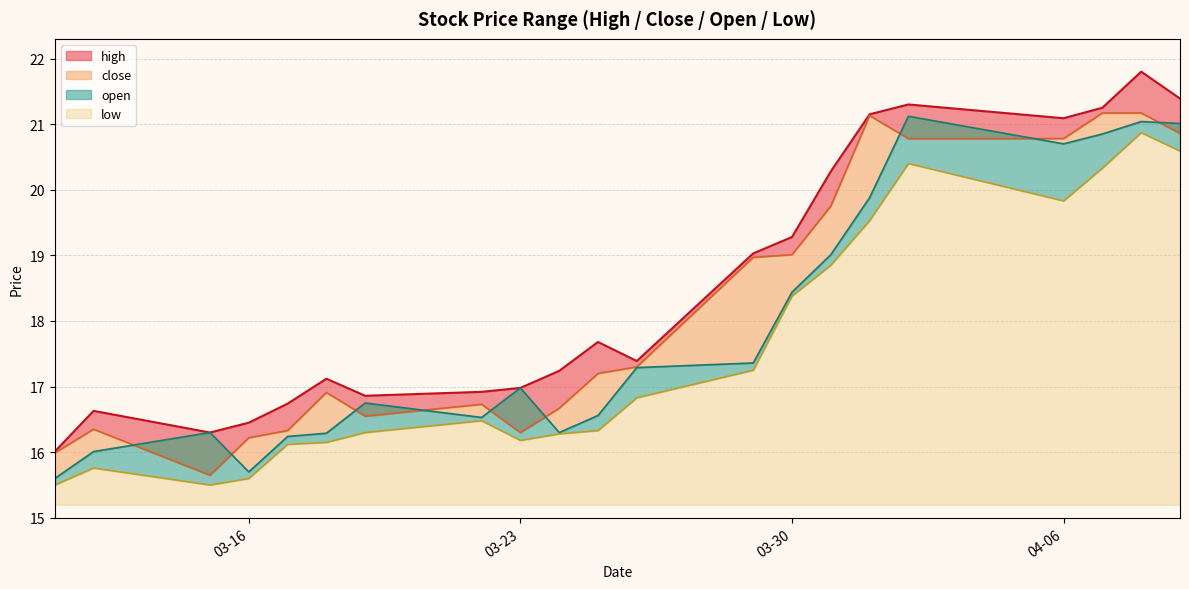

List the series in order of their overall mean, highest first.

high, close, open, low